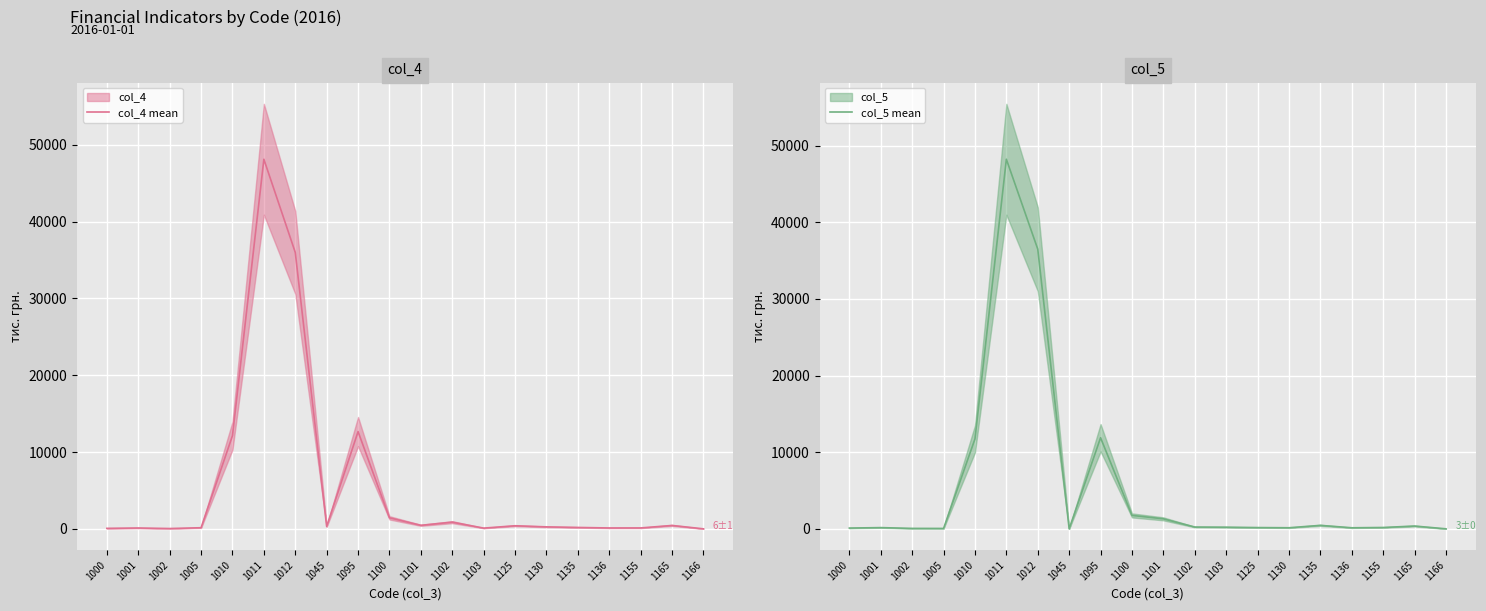

At which label does col_4 mean first exceed 317?

1010